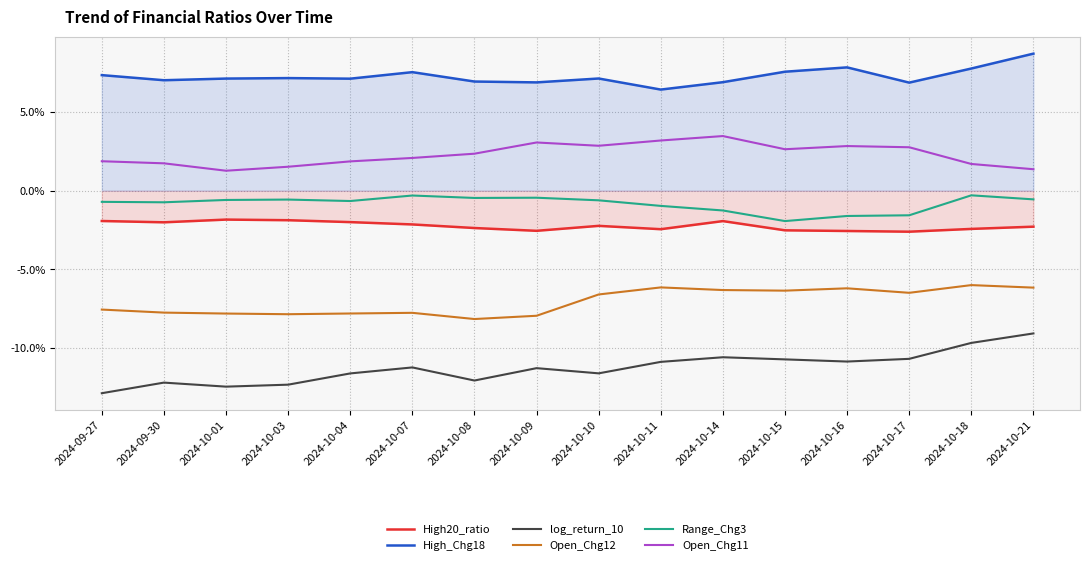

What are all the series names shown in the legend?

High20_ratio, High_Chg18, log_return_10, Open_Chg12, Range_Chg3, Open_Chg11